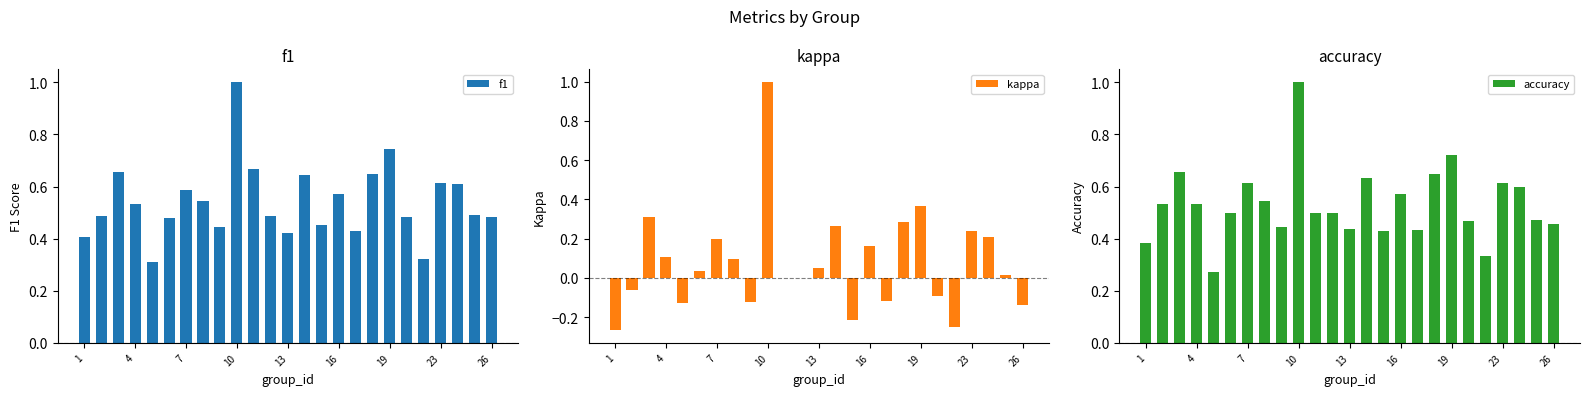

How many values in the kappa series exceed 0?

14